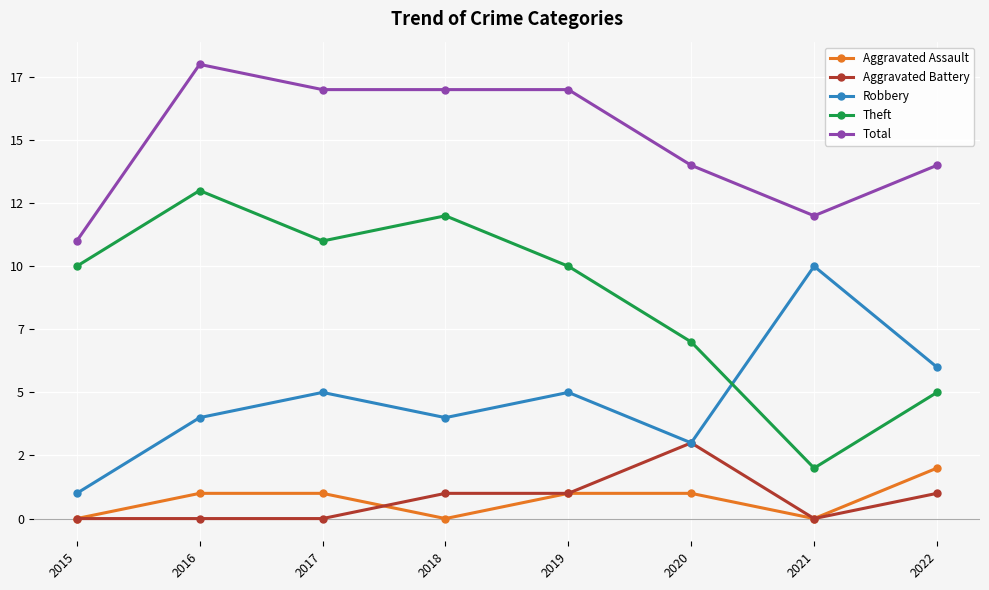

What is the sum of all Theft values?

70